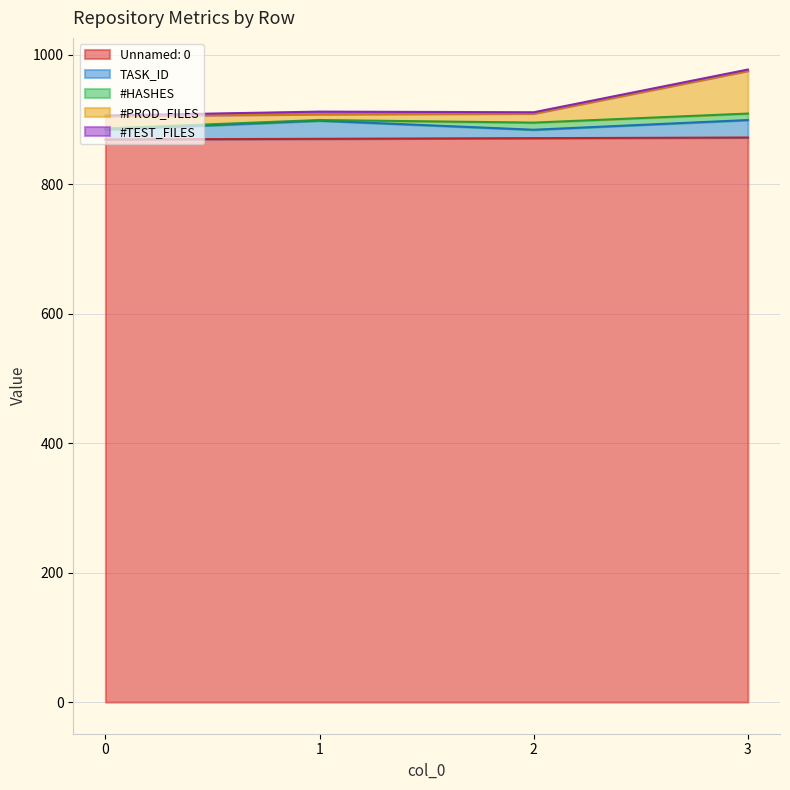

Is the value of TASK_ID at 3 greater than the value of #PROD_FILES at 3?

No